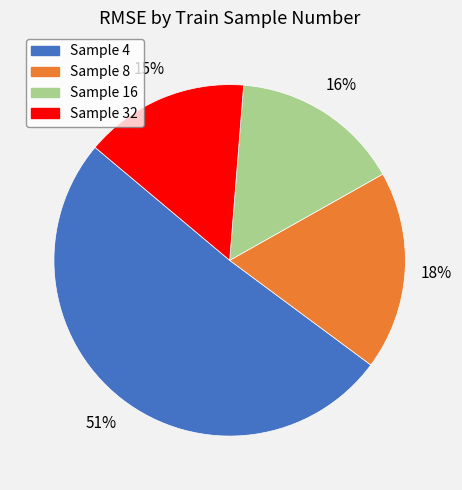

To the nearest percent, what is the average slice percentage?

25%